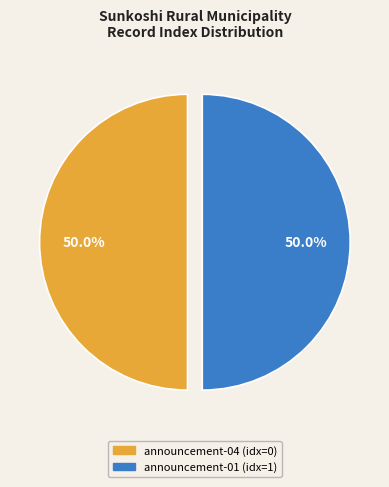

What percentage is NOT represented by announcement-01?

50.0%